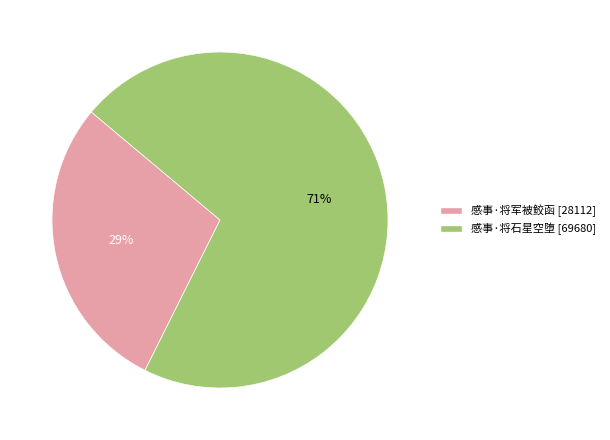

To the nearest percent, what portion does 感事·将石星空堕 represent?

71%